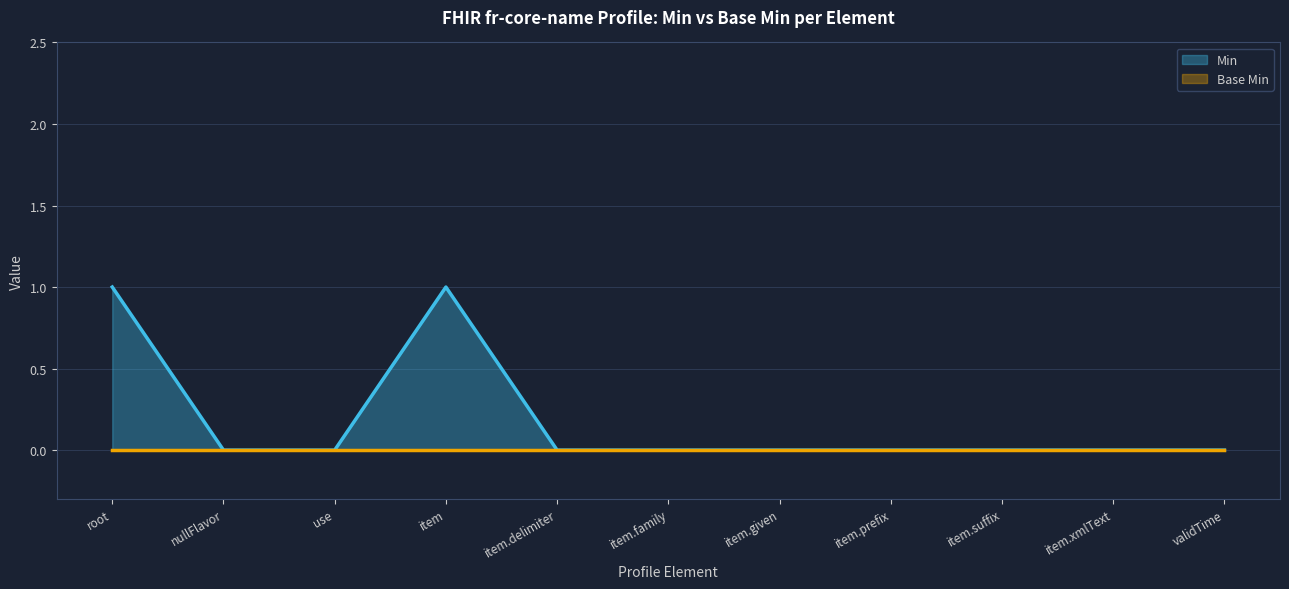

What position from the right is fr-core-name.item?

8